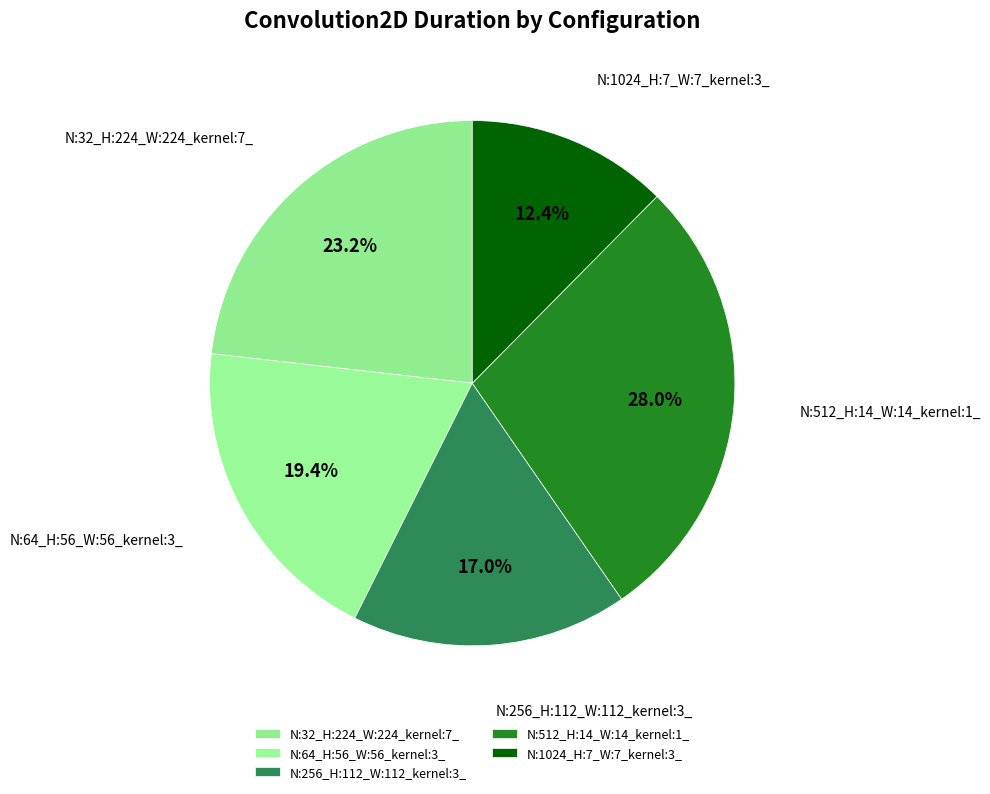

What percentage do N:64_H:56_W:56_kernel:3_ and N:1024_H:7_W:7_kernel:3_ together represent?

31.8%